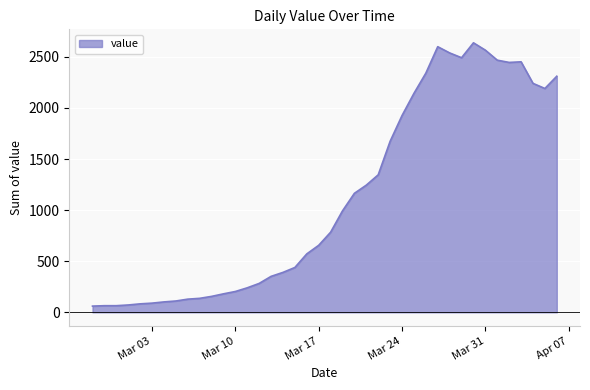

What is the sum of all values?

44950